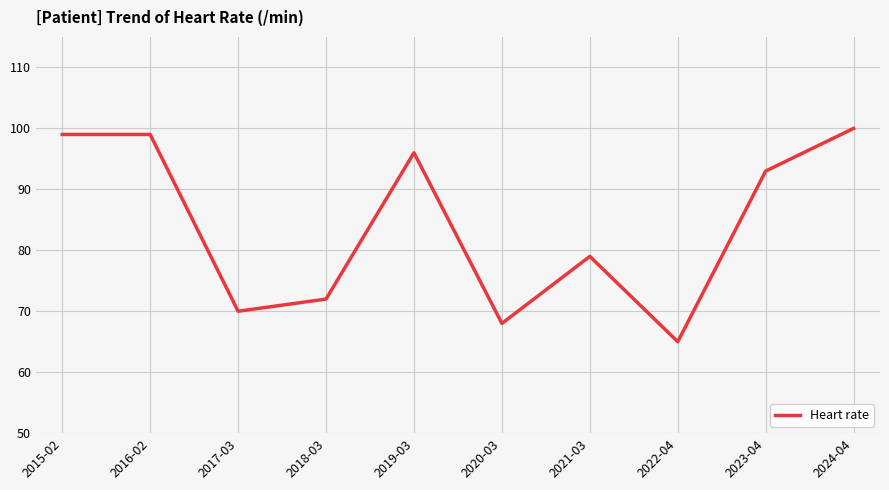

What is the smallest value displayed?

65